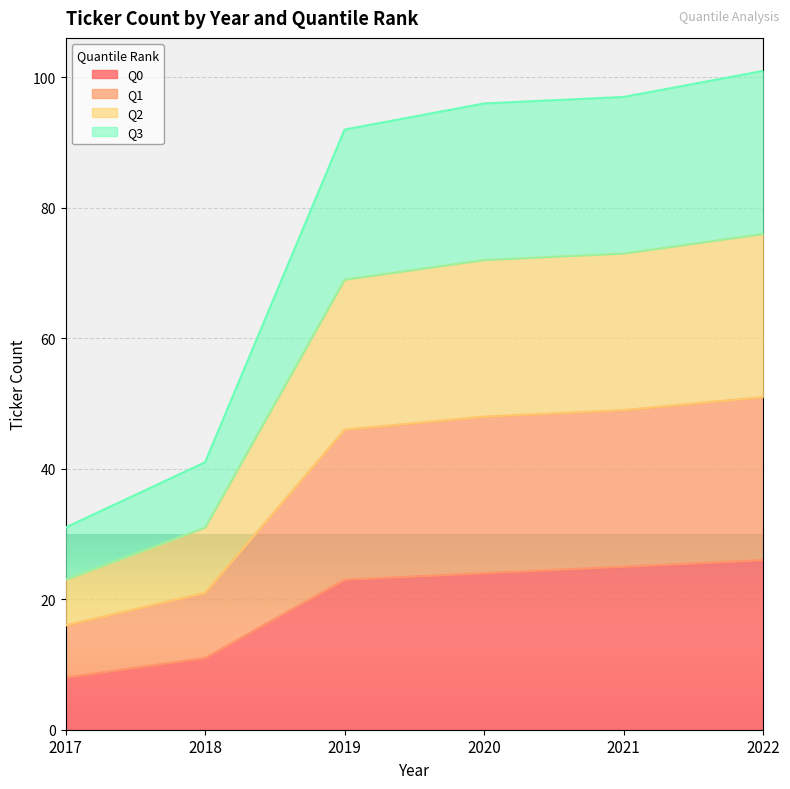

True or false: Q2 and Q0 intersect in this chart.

False